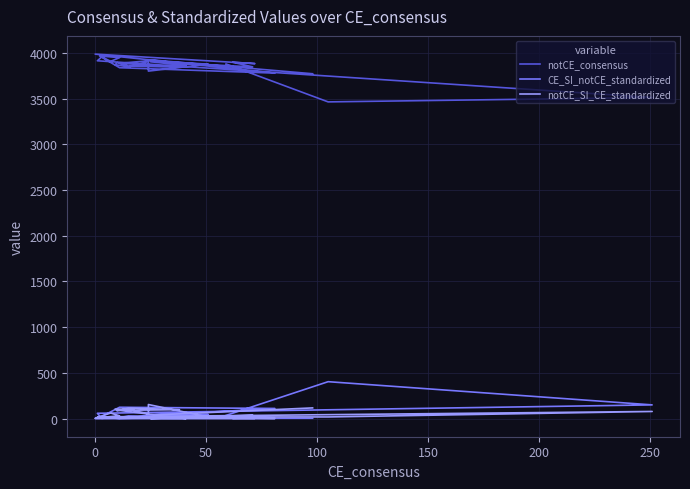

At which category is the sum across all series the highest?

10